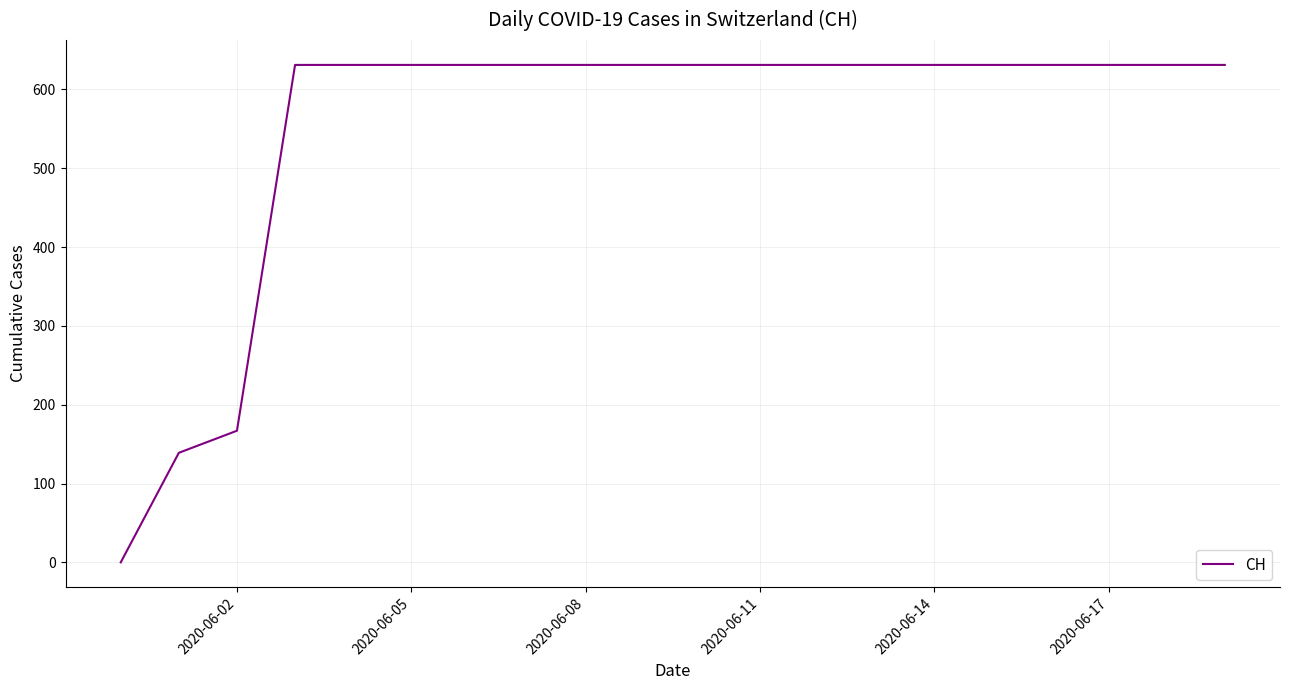

What is the difference between the maximum and minimum values?

631